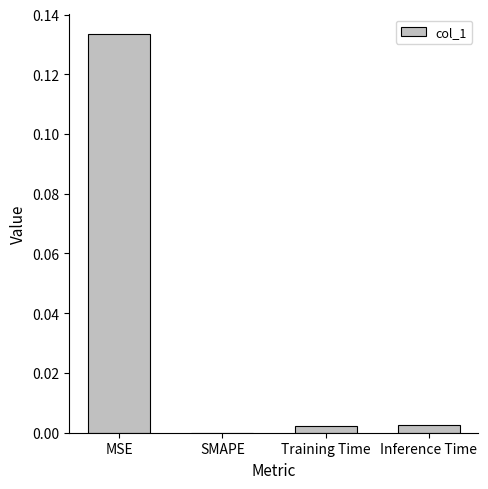

Between Training Time and MSE, which is larger?

MSE